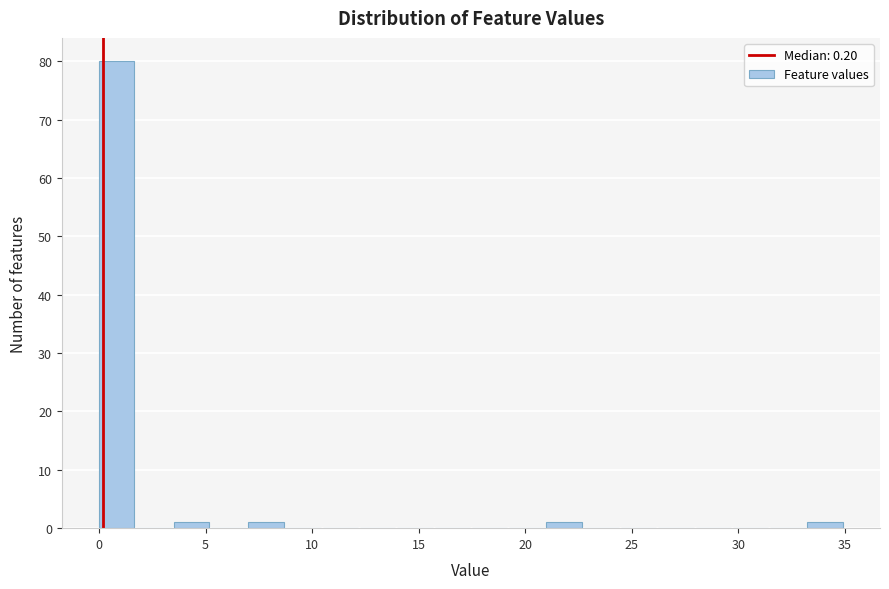

Read against the x-axis, roughly where is the centre of the tallest bar?

1.0